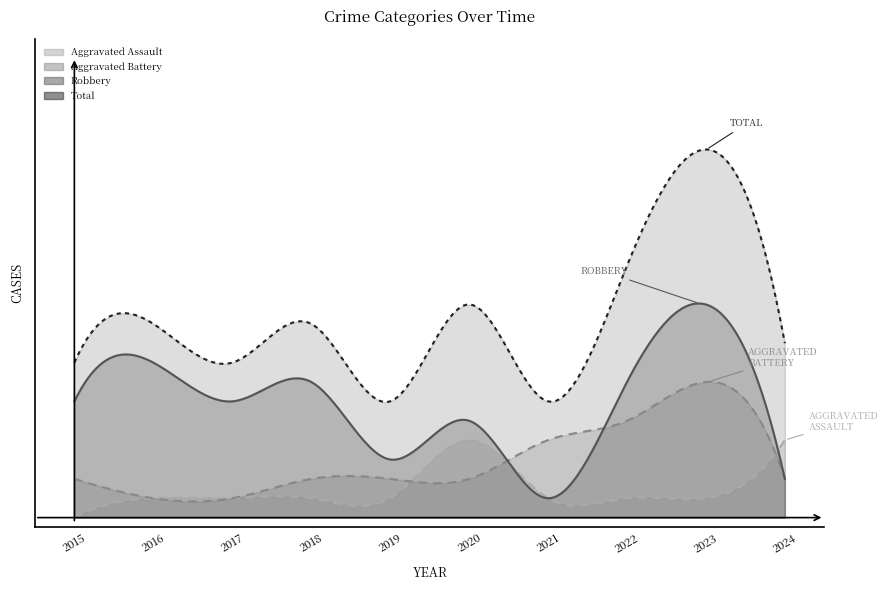

How many values in the Aggravated Battery series are below 2?

2